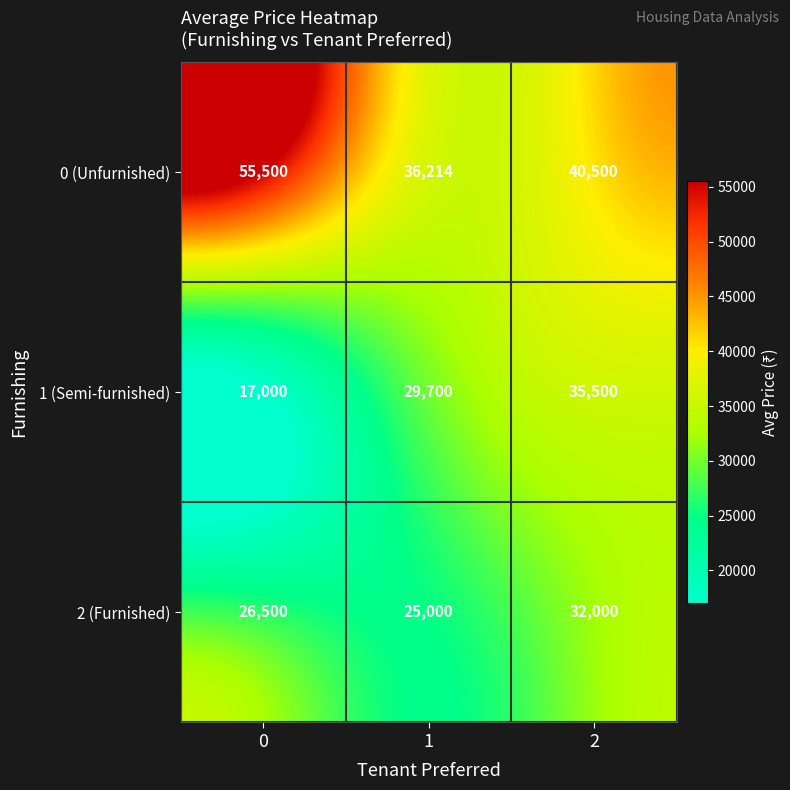

How many data points does each series have?

3